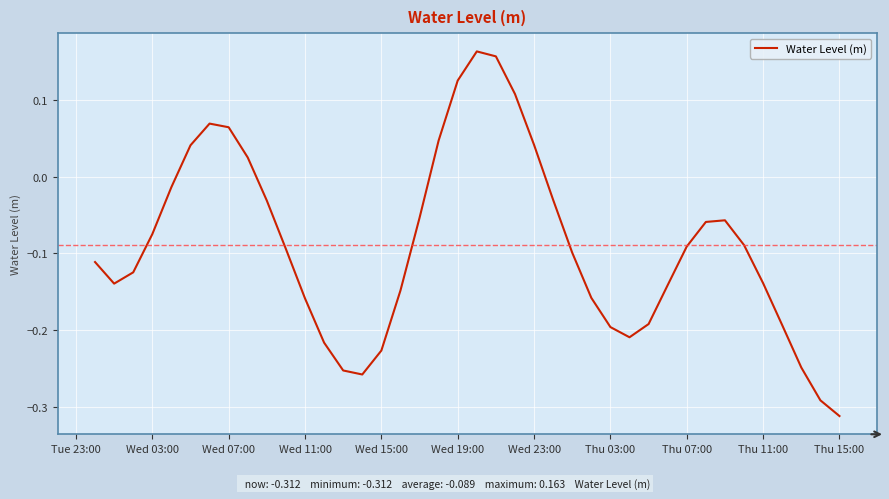

What is the difference between the maximum and minimum values?

0.5